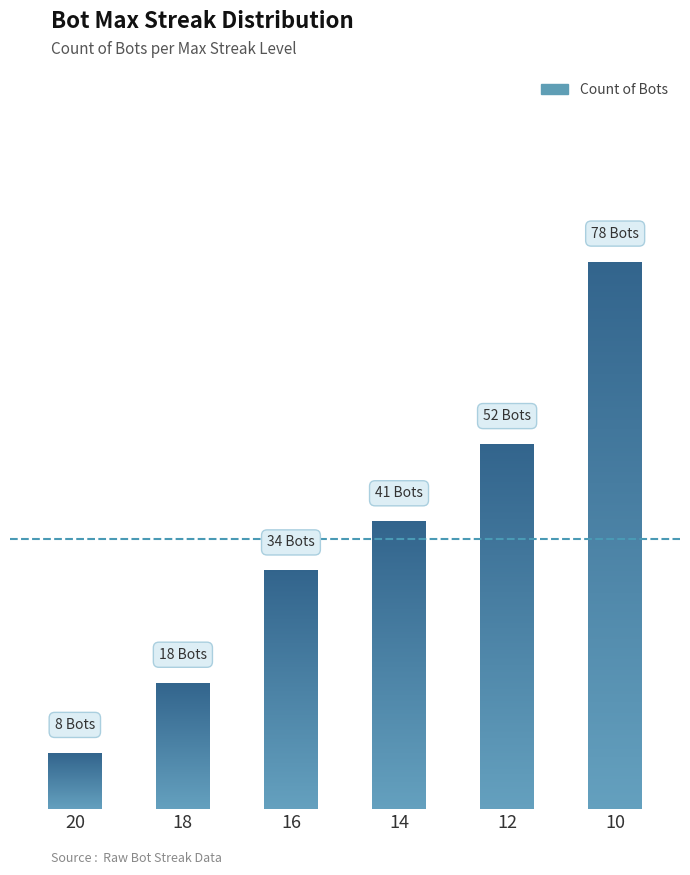

Reading right to left, list all the values displayed in this chart.

10=78	12=52	14=41	16=34	18=18	20=8